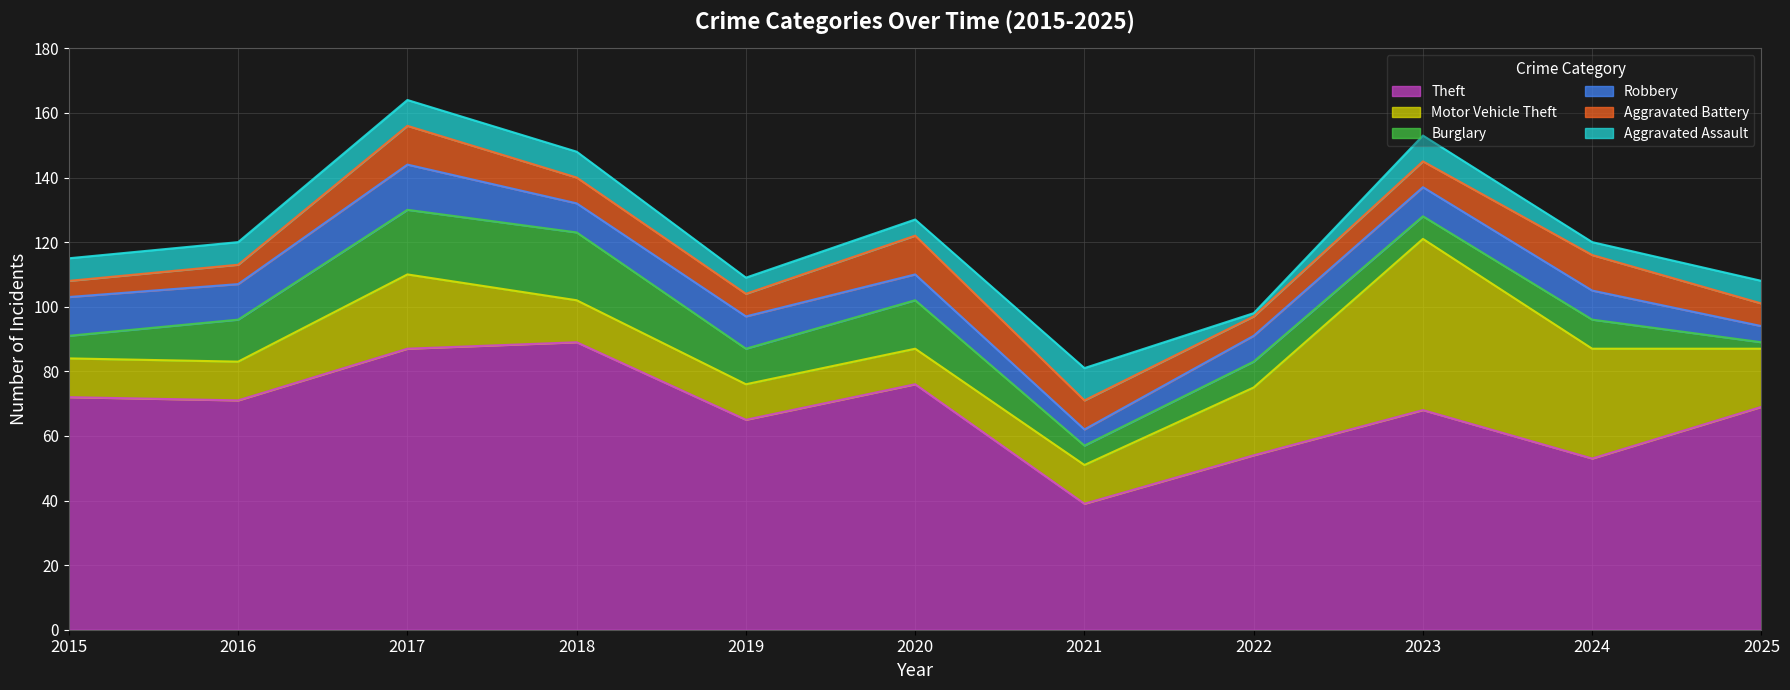

How many values in the Robbery series exceed 9?

4